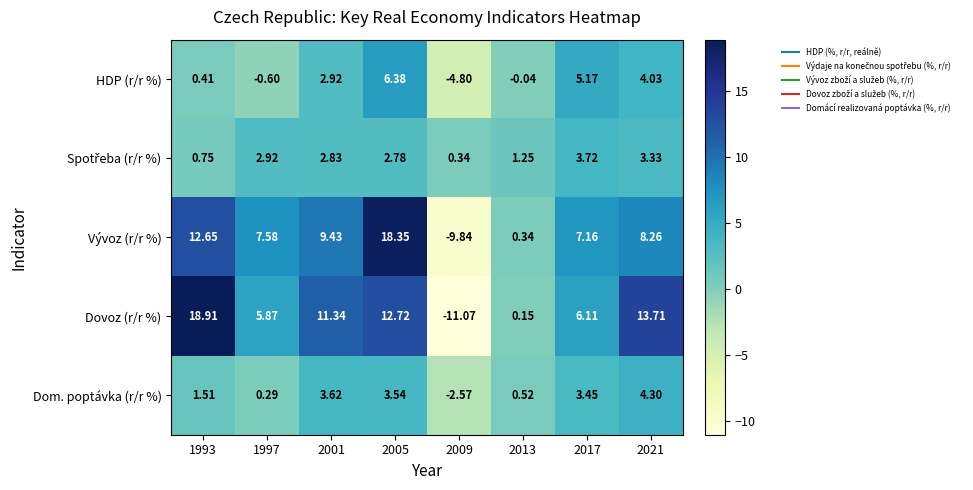

Count the number of data series in this chart.

5